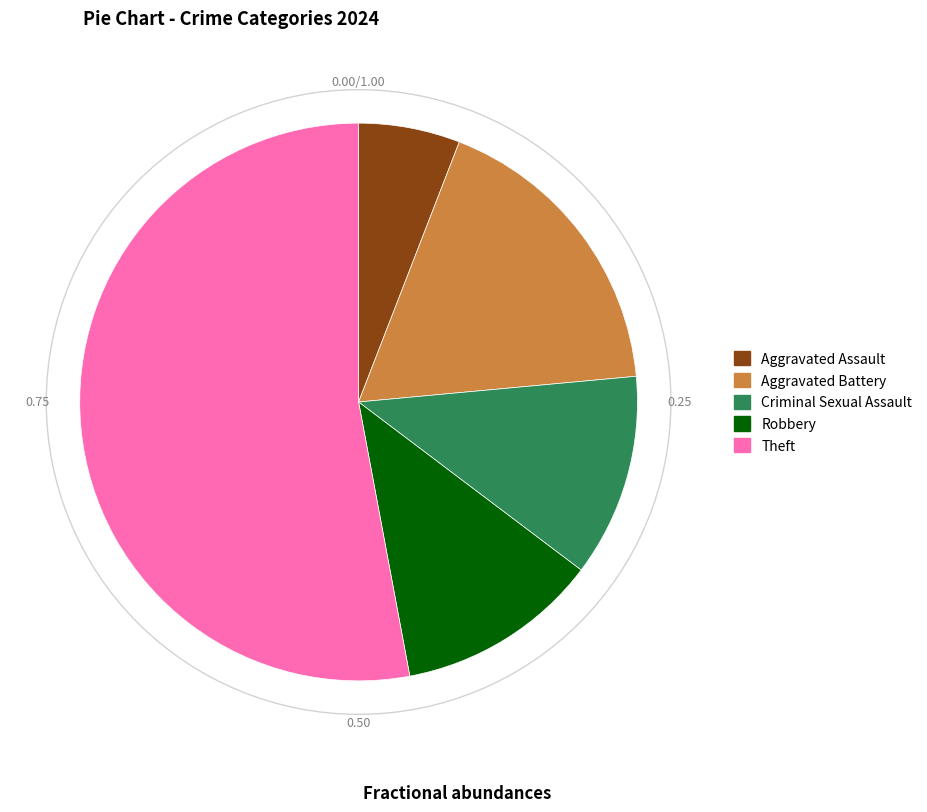

Combined, do Criminal Sexual Assault and Aggravated Battery account for over 50%?

No